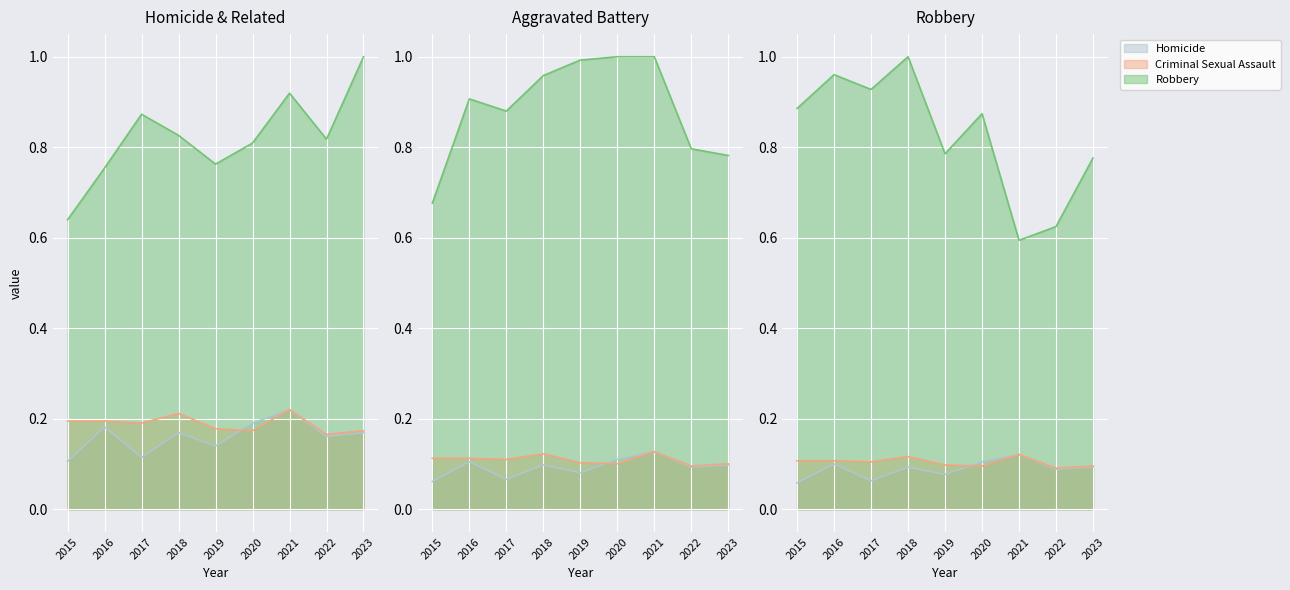

What is the difference between the highest and lowest values at 2022?

0.7